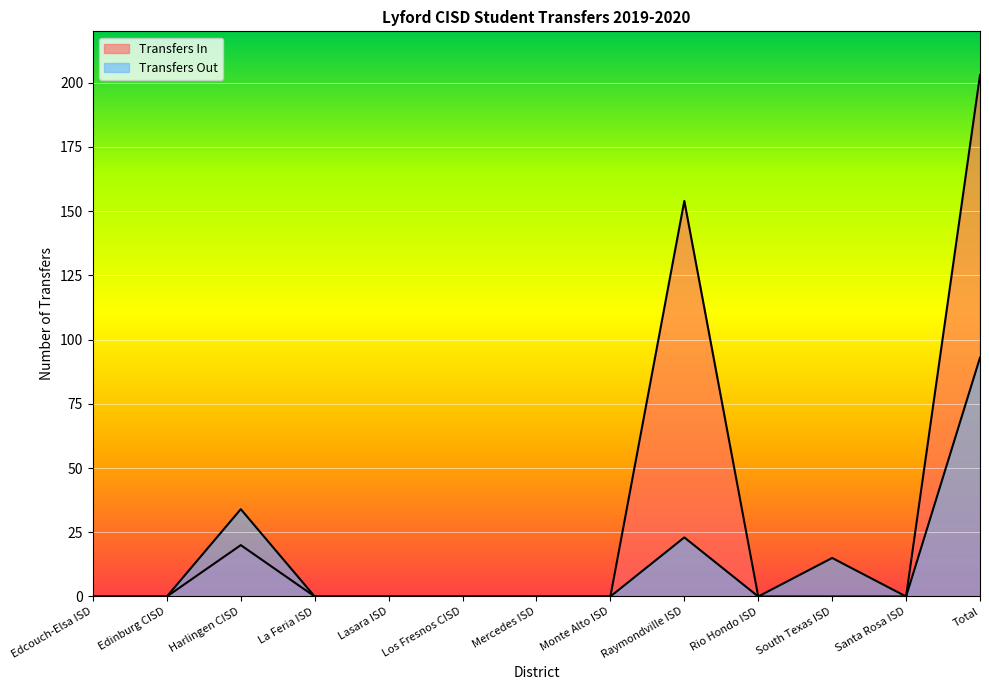

Is the value of Transfers Out at Monte Alto ISD greater than the value of Transfers In at Rio Hondo ISD?

No